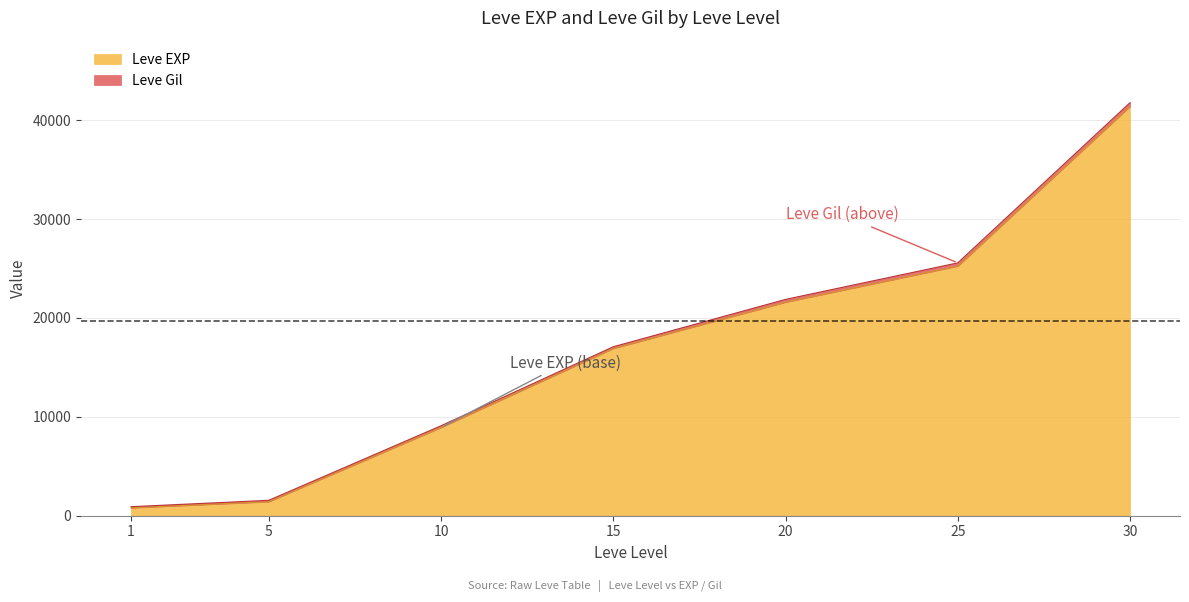

What is the minimum value shown in the chart?

800